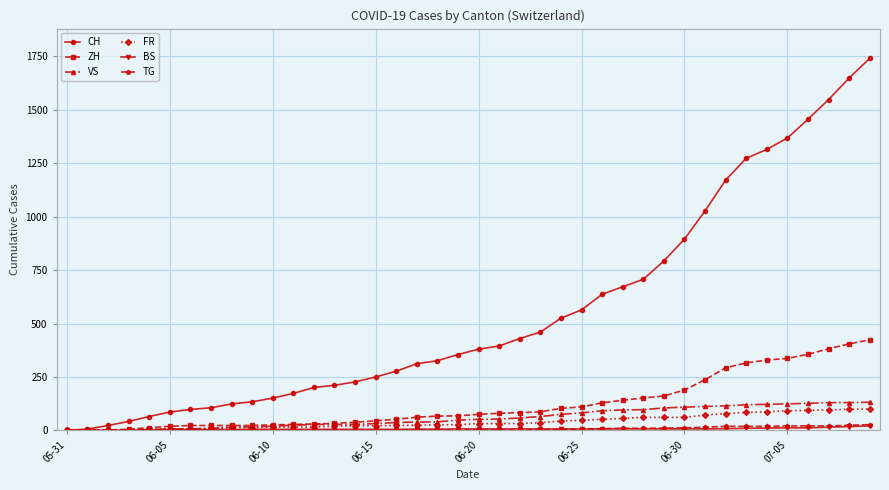

Which series has the widest spread of values?

CH